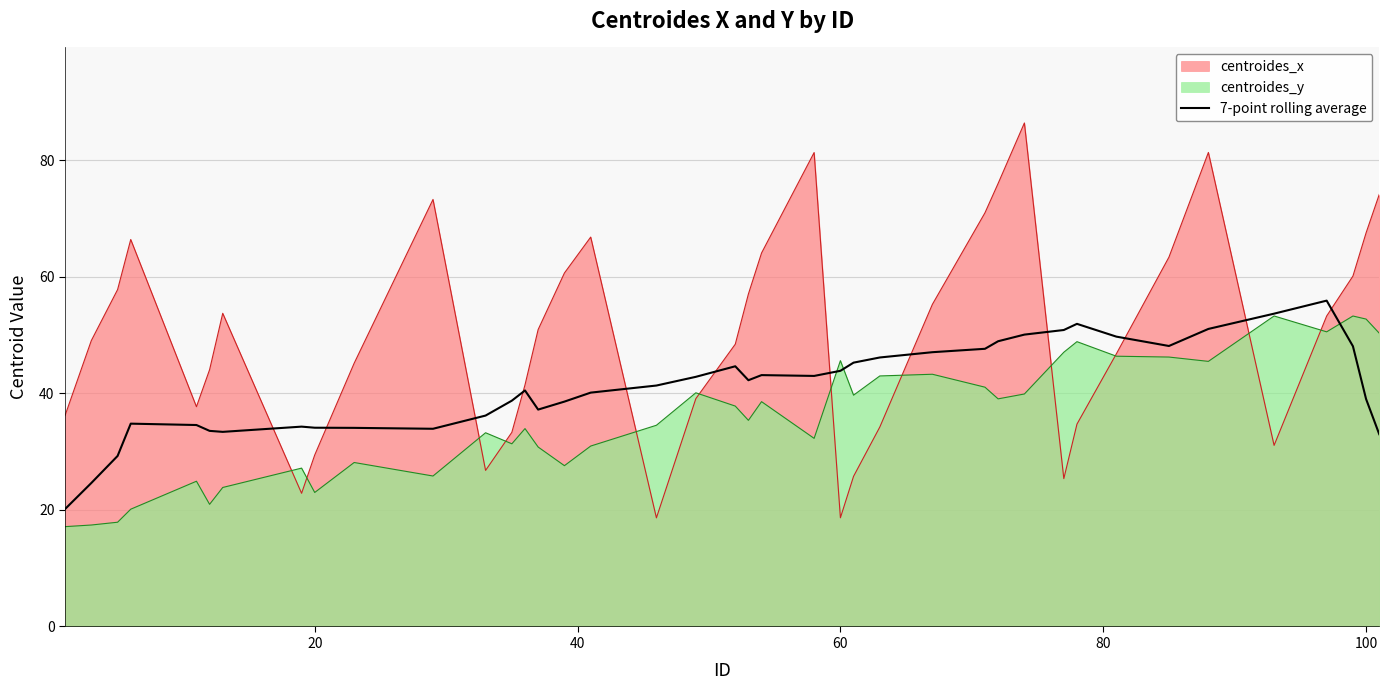

Which series has the widest spread of values?

centroides_x